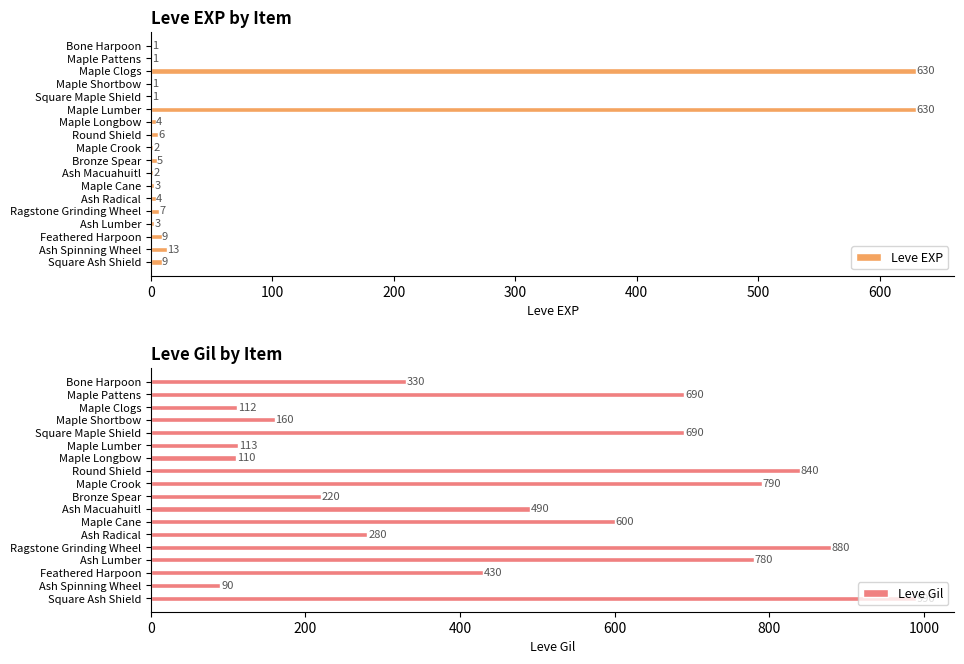

Is it true that Leve EXP equals 2 at Maple Crook?

True